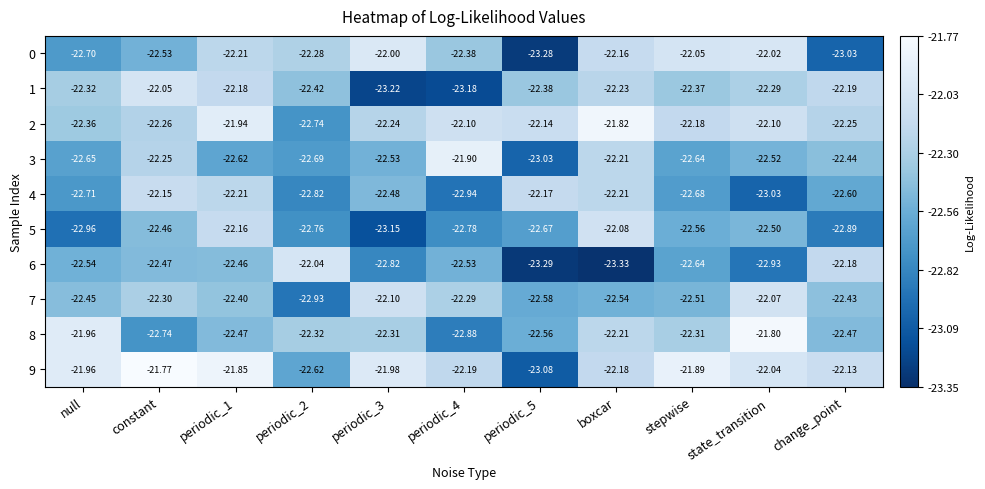

Which label corresponds to the smallest value in the chart?

boxcar